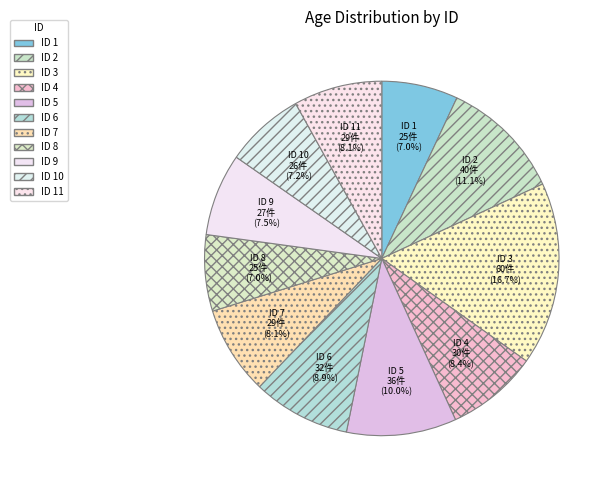

Approximately how many times larger is the value at ID 1 compared to ID 4?

0.8